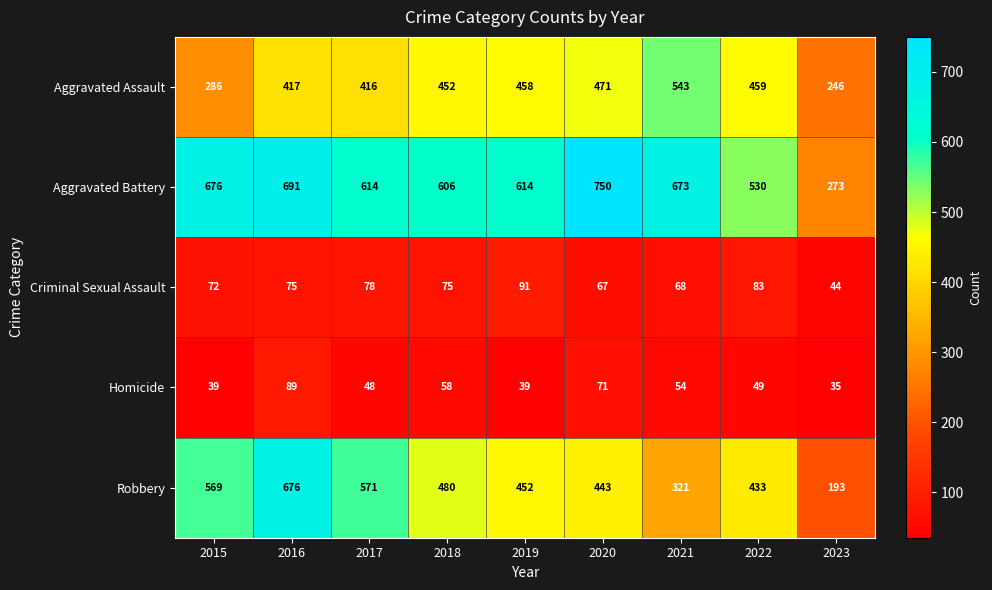

The value of Criminal Sexual Assault at 2015 is 72. True or false?

True